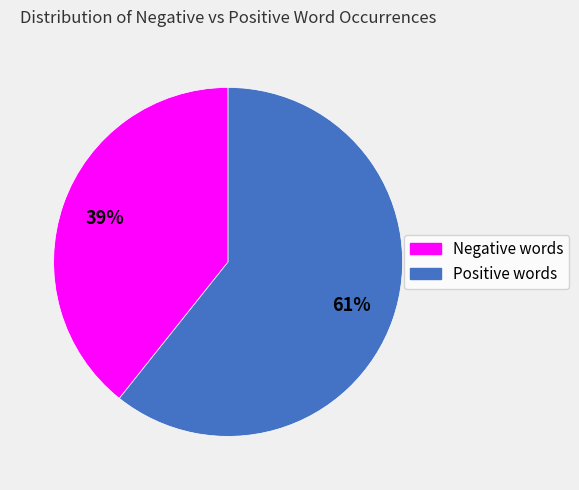

Does any single category account for the majority?

Yes